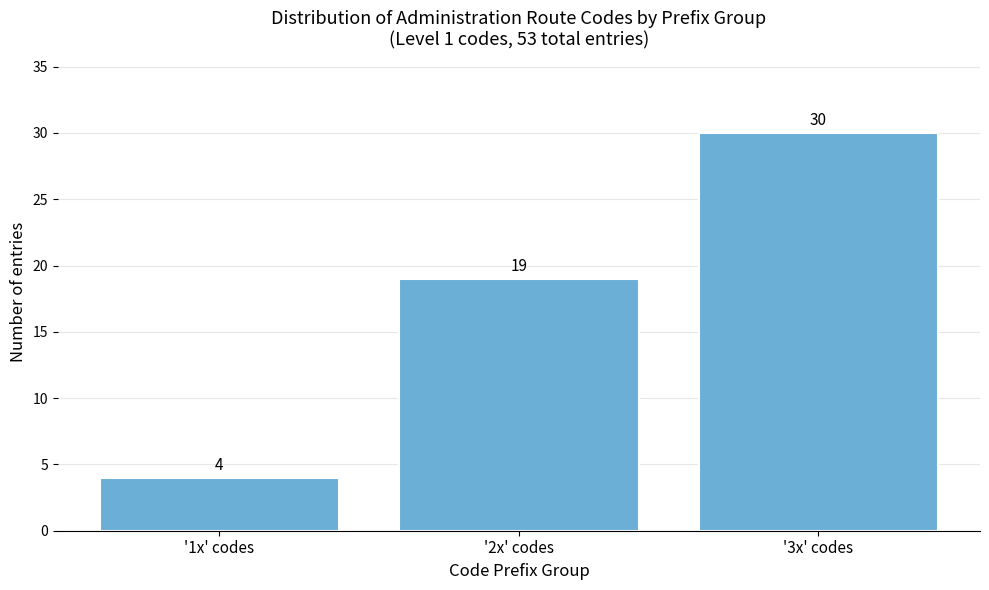

Reading right to left, what are all the values shown in this chart?

30	19	4